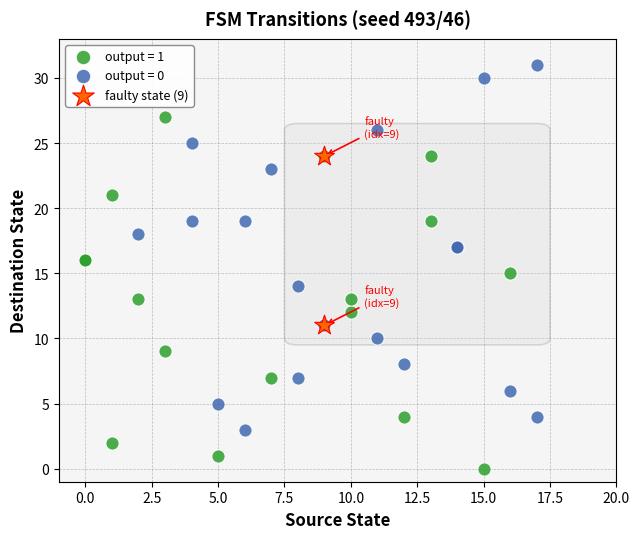

What are all the series names shown in the legend?

output = 1, output = 0, faulty state (9)